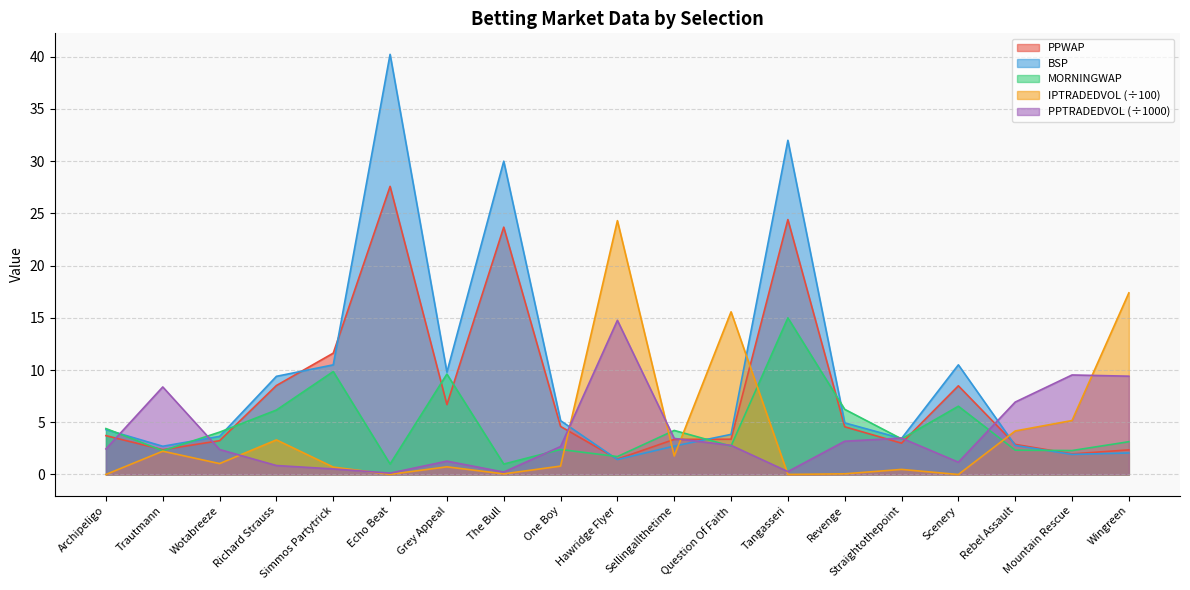

Reading right to left, list all the values displayed in this chart.

PPWAP: Wingreen=2.4	Mountain Rescue=2.0	Rebel Assault=2.9	Scenery=8.5	Straightothepoint=3.0	Revenge=4.6	Tangasseri=24.4	Question Of Faith=3.4	Sellingallthetime=3.4	Hawridge Flyer=1.5	One Boy=4.6	The Bull=23.7	Grey Appeal=6.7	Echo Beat=27.6	Simmos Partytrick=11.6	Richard Strauss=8.5	Wotabreeze=3.2	Trautmann=2.4	Archipeligo=3.7
BSP: Wingreen=2.1	Mountain Rescue=1.9	Rebel Assault=2.8	Scenery=10.5	Straightothepoint=3.5	Revenge=4.9	Tangasseri=32.0	Question Of Faith=3.8	Sellingallthetime=2.7	Hawridge Flyer=1.4	One Boy=5.2	The Bull=30.0	Grey Appeal=9.8	Echo Beat=40.2	Simmos Partytrick=10.5	Richard Strauss=9.4	Wotabreeze=3.6	Trautmann=2.7	Archipeligo=4.3
MORNINGWAP: Wingreen=3.1	Mountain Rescue=2.3	Rebel Assault=2.3	Scenery=6.5	Straightothepoint=3.4	Revenge=6.2	Tangasseri=15.0	Question Of Faith=2.7	Sellingallthetime=4.2	Hawridge Flyer=1.7	One Boy=2.4	The Bull=1.0	Grey Appeal=9.6	Echo Beat=1.0	Simmos Partytrick=9.9	Richard Strauss=6.2	Wotabreeze=4.1	Trautmann=2.3	Archipeligo=4.4
PPTRADEDVOL: Wingreen=9.4	Mountain Rescue=9.5	Rebel Assault=6.9	Scenery=1.2	Straightothepoint=3.5	Revenge=3.2	Tangasseri=0.3	Question Of Faith=2.8	Sellingallthetime=3.5	Hawridge Flyer=14.8	One Boy=2.7	The Bull=0.2	Grey Appeal=1.3	Echo Beat=0.1	Simmos Partytrick=0.5	Richard Strauss=0.9	Wotabreeze=2.4	Trautmann=8.4	Archipeligo=2.4
IPTRADEDVOL: Wingreen=17.4	Mountain Rescue=5.2	Rebel Assault=4.2	Scenery=0.0	Straightothepoint=0.5	Revenge=0.1	Tangasseri=0.0	Question Of Faith=15.6	Sellingallthetime=1.8	Hawridge Flyer=24.3	One Boy=0.8	The Bull=0.1	Grey Appeal=0.7	Echo Beat=0.0	Simmos Partytrick=0.7	Richard Strauss=3.3	Wotabreeze=1.0	Trautmann=2.2	Archipeligo=0.0